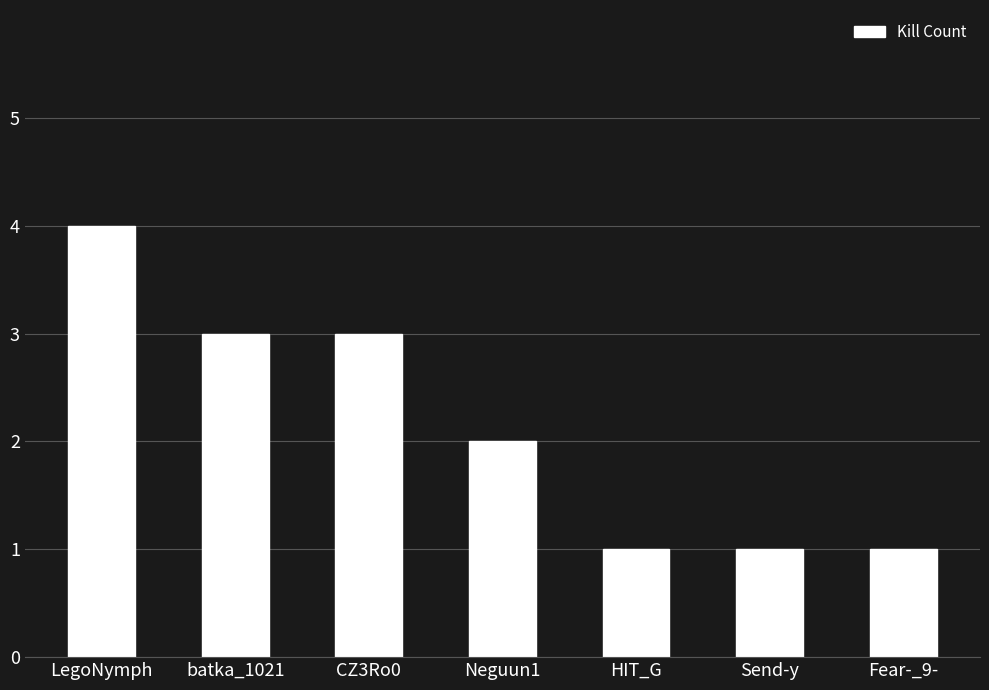

Does the chart contain any negative values?

No